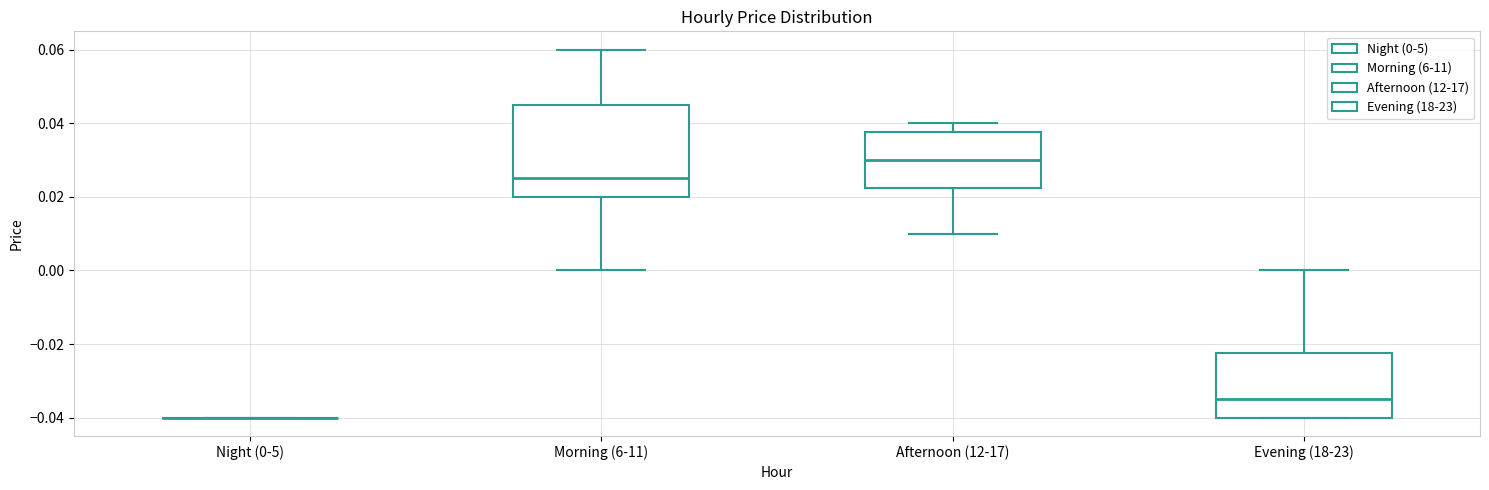

Where does the median line of the box for Morning (6-11) sit on the y-axis? The values are not printed on the chart, so give them approximately, as read against the axis.

0.026